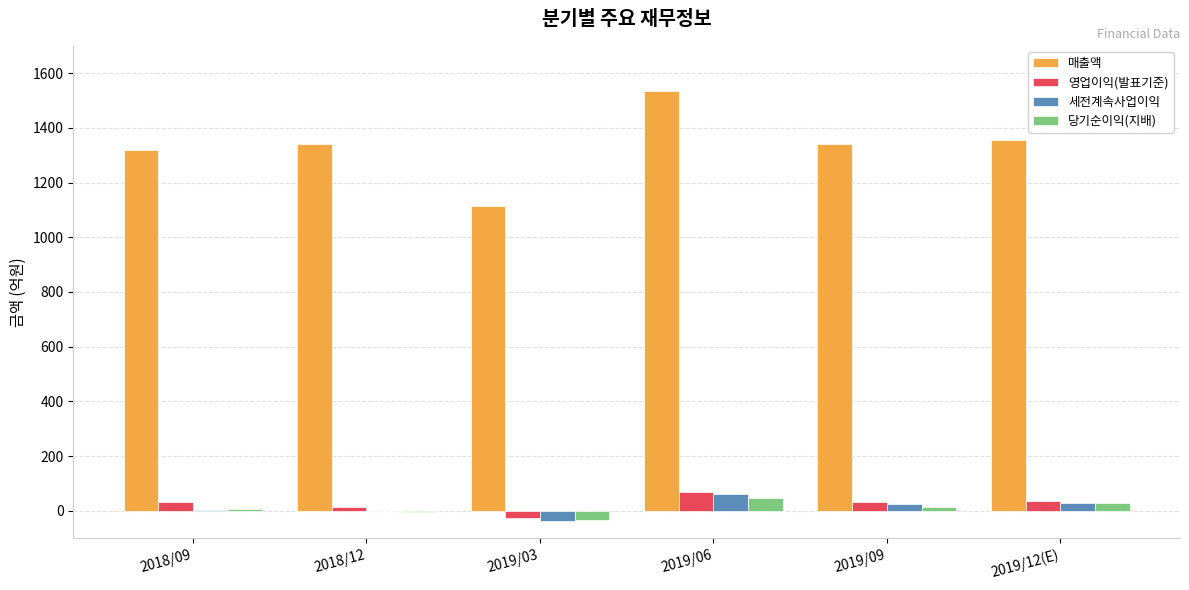

Between 2019/03 and 2019/12(E), which series saw the biggest shift?

매출액